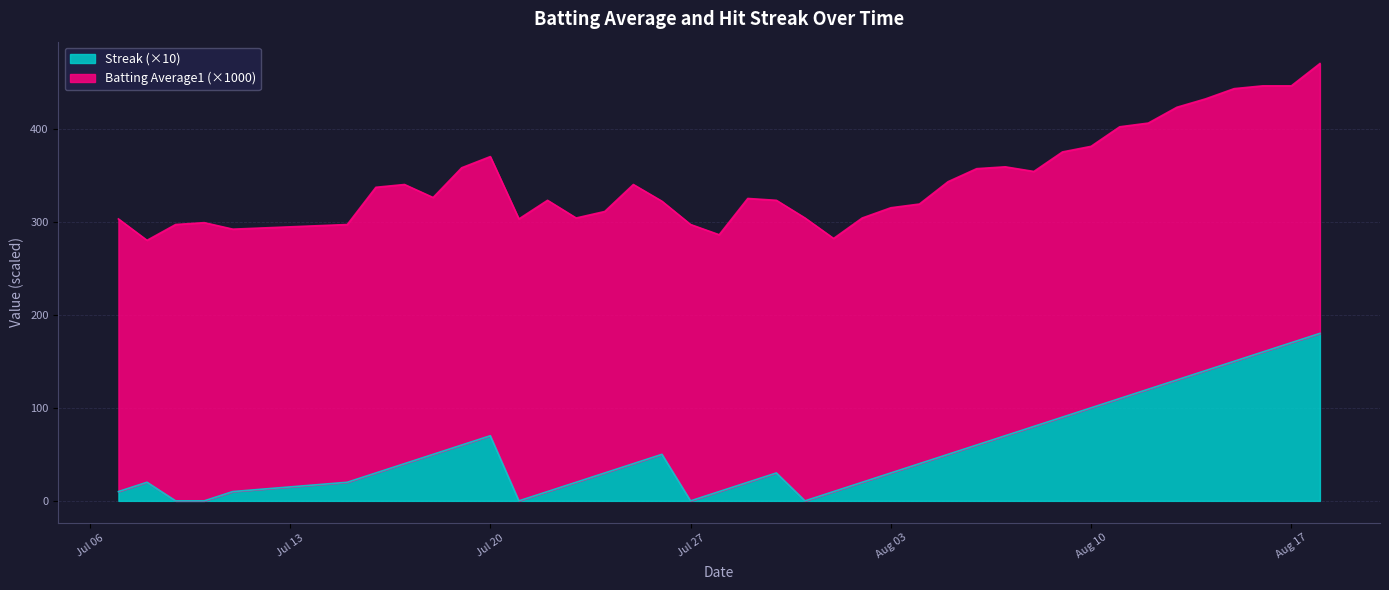

Does the chart display data point markers on the line(s)?

No